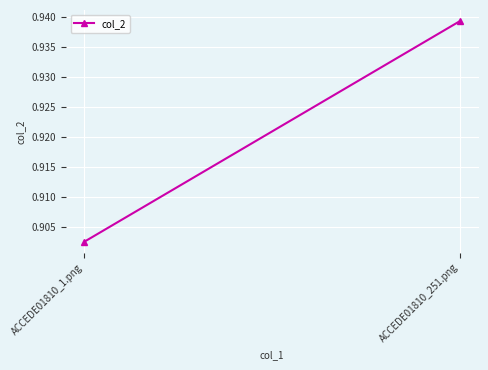

What is the sum of the values at ACCEDE01810_251.png and ACCEDE01810_1.png?

1.8